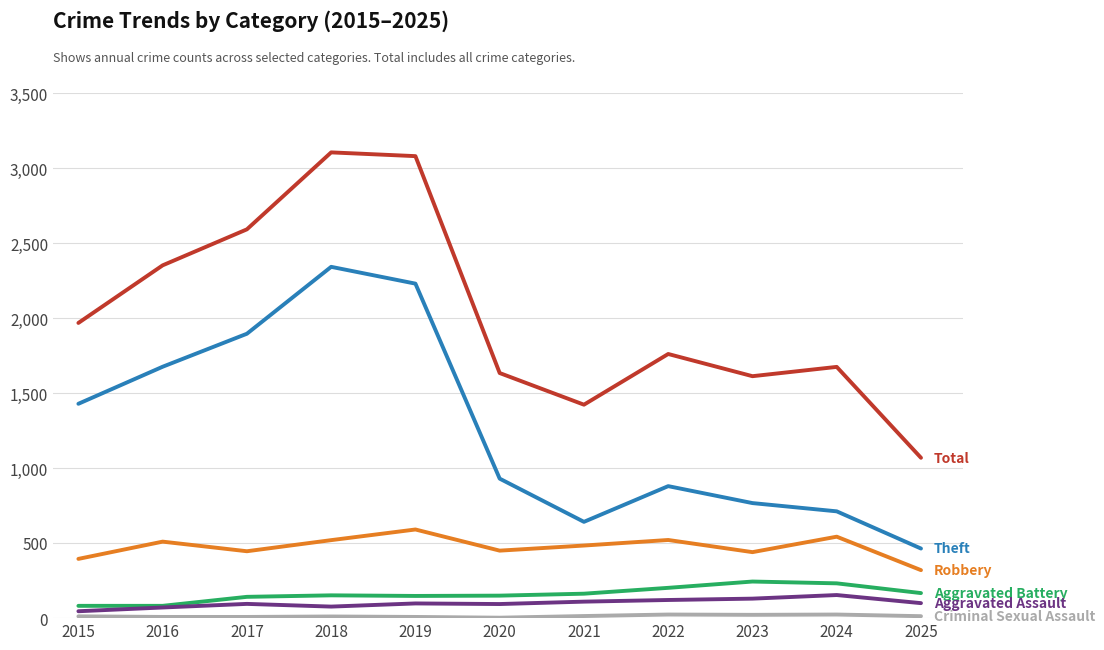

Does the chart display data point markers on the line(s)?

No